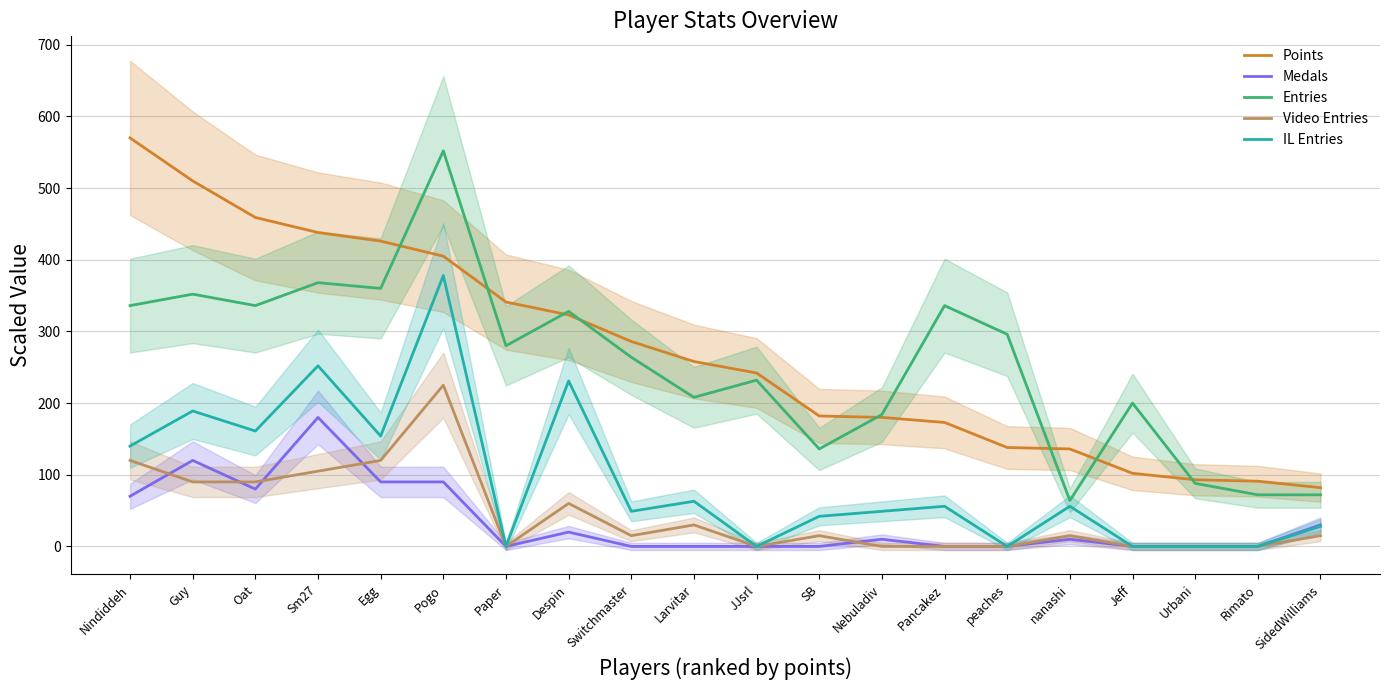

True or false: Medals has more than 2 interior local peaks.

True